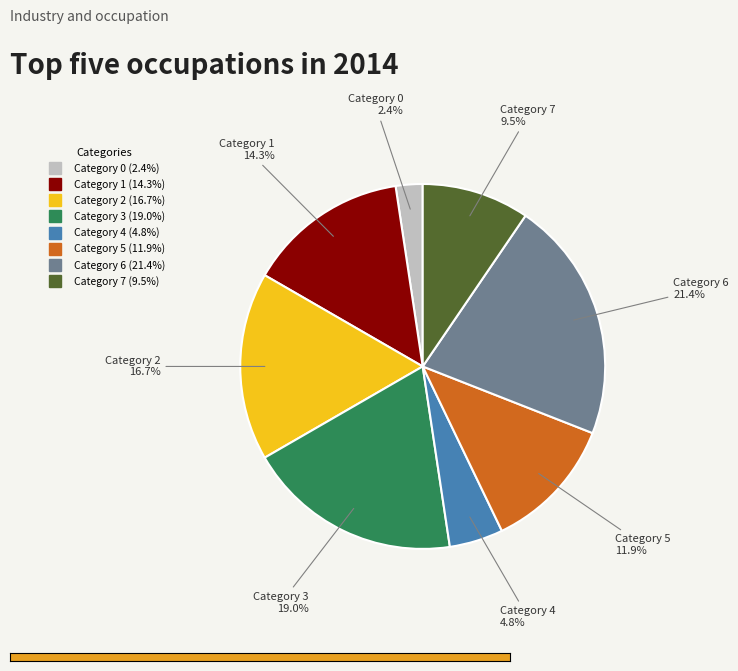

How many segments does this pie chart have?

8